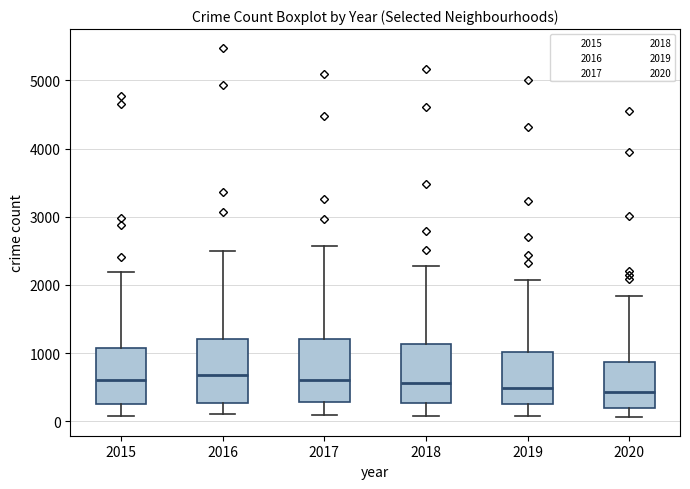

Where is the upper edge of the box at x = 2017 on the y-axis? The values are not printed on the chart, so give them approximately, as read against the axis.

1200